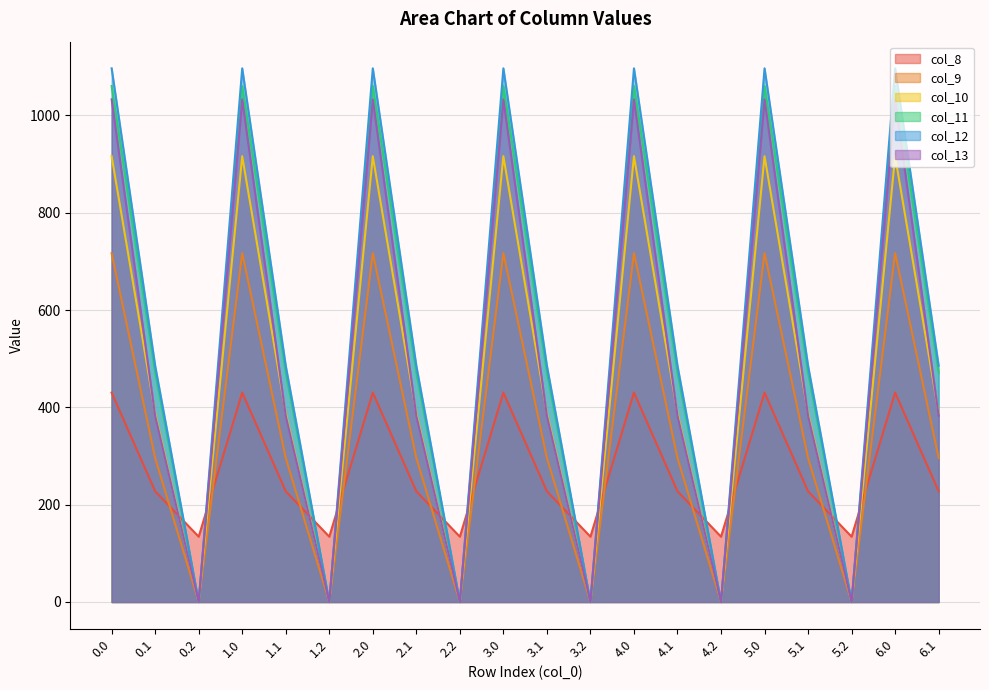

True or false: col_8 and col_10 cross at least once.

True